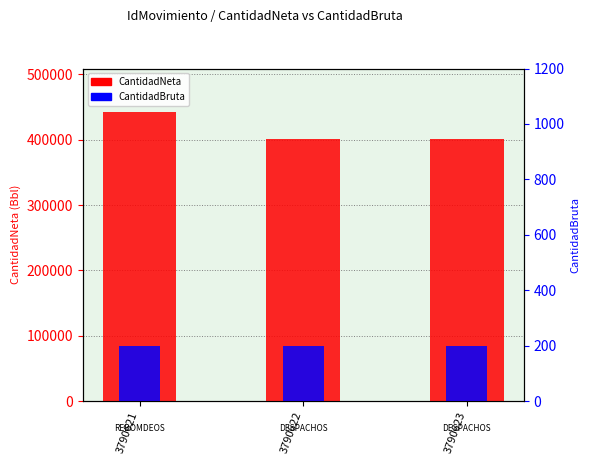

What is the value of the CantidadNeta bar at the 3rd from the left?

401475.7